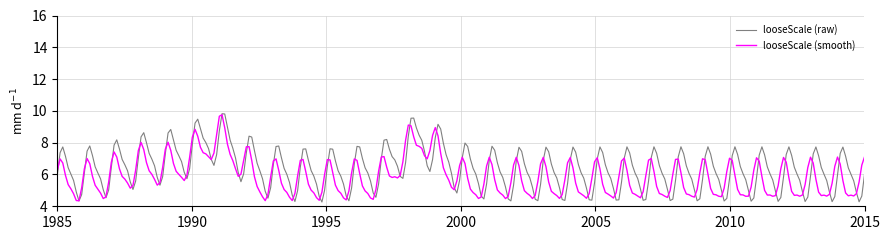

Which series has the largest range (max minus min)?

looseScale (raw)